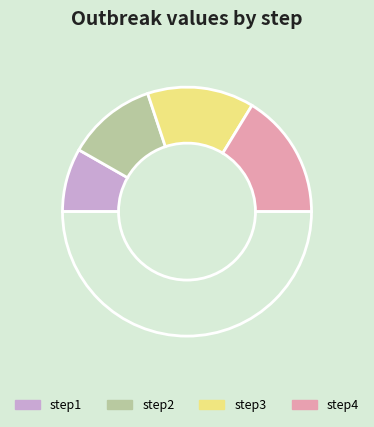

Rank the categories by value from lowest to highest.

step1, step2, step3, step4